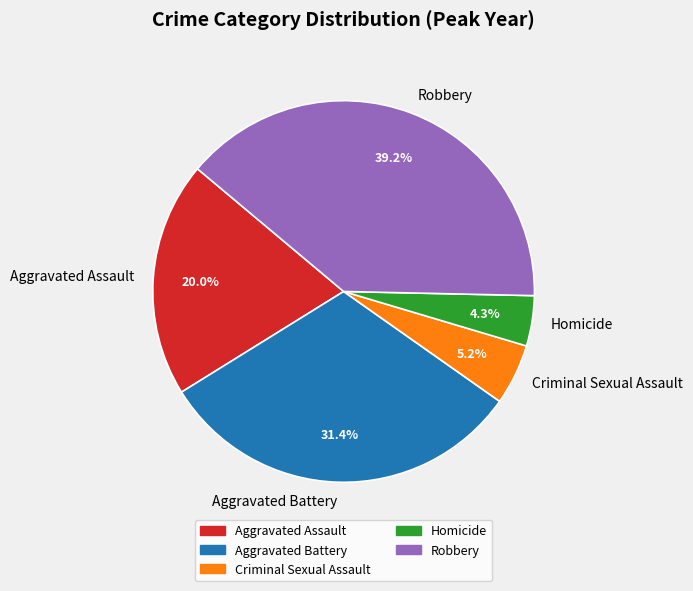

To the nearest percent, what is the average slice percentage?

20%